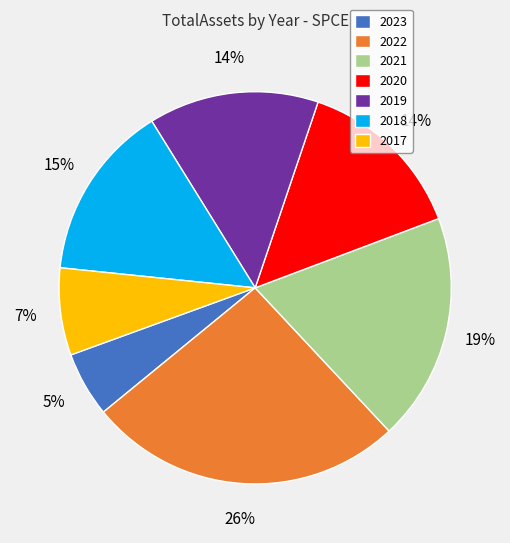

What is the largest slice in the pie chart?

2022